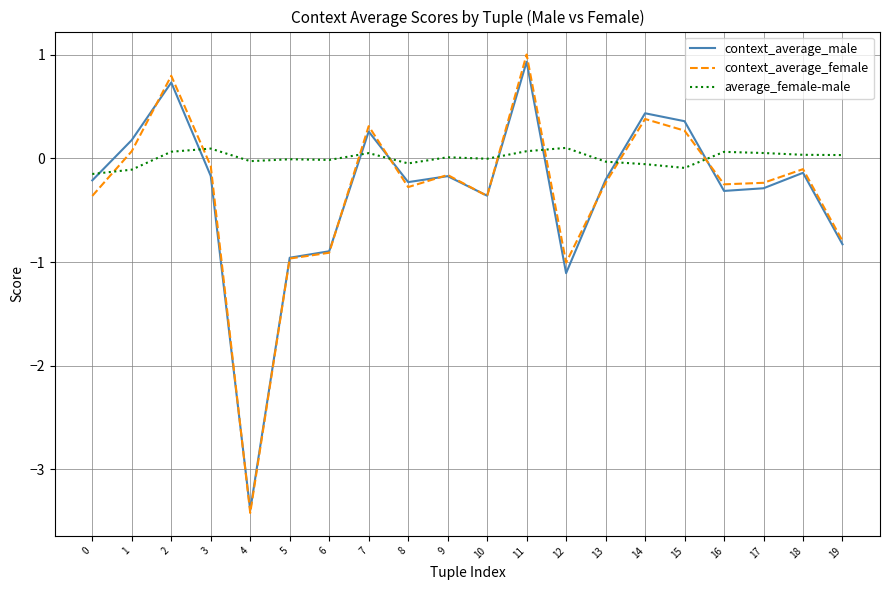

True or false: context_average_female has a value of 0.4 at 14.

True